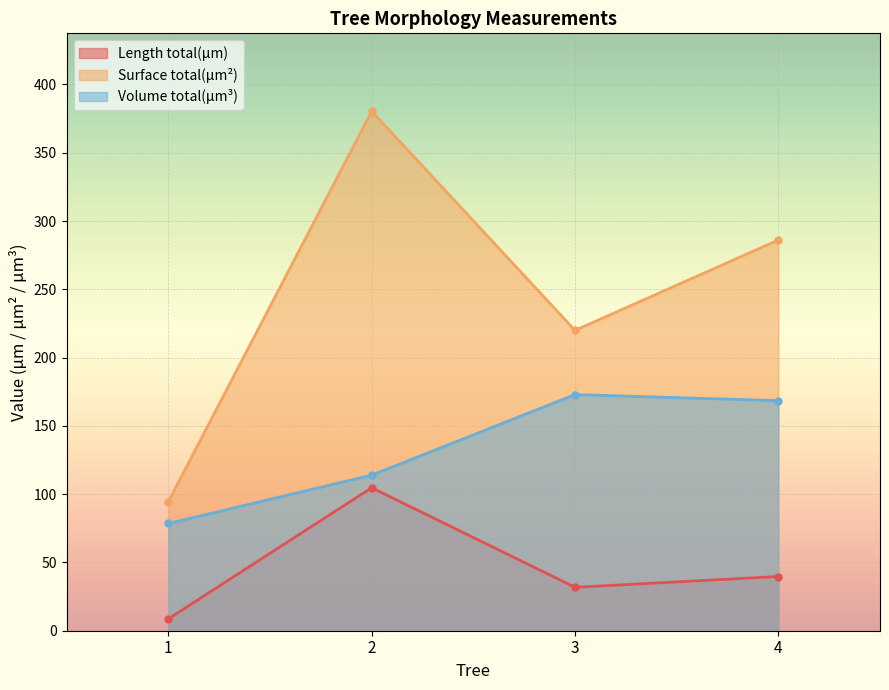

At which label is Surface total(µm²) closest to 237?

3